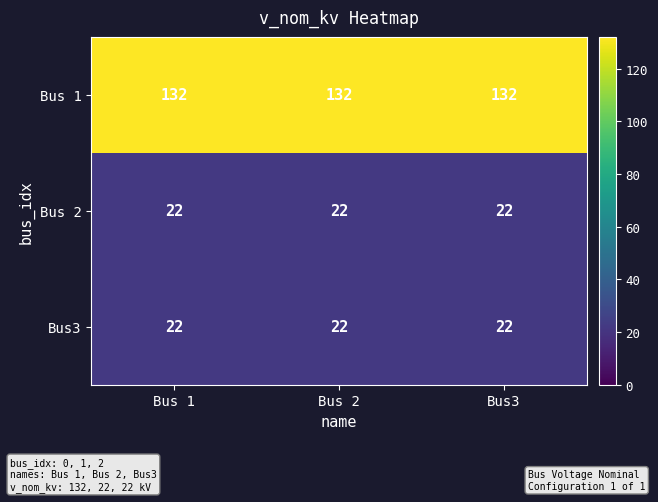

The Bus 2 series shows 34 at Bus 1. True or false?

False